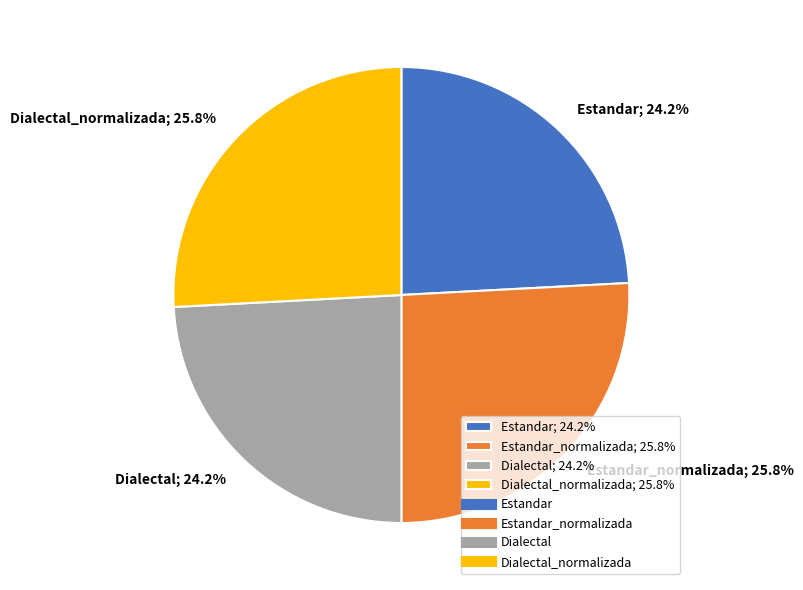

Does Dialectal_normalizada; 25.8% represent more than half of the total?

No